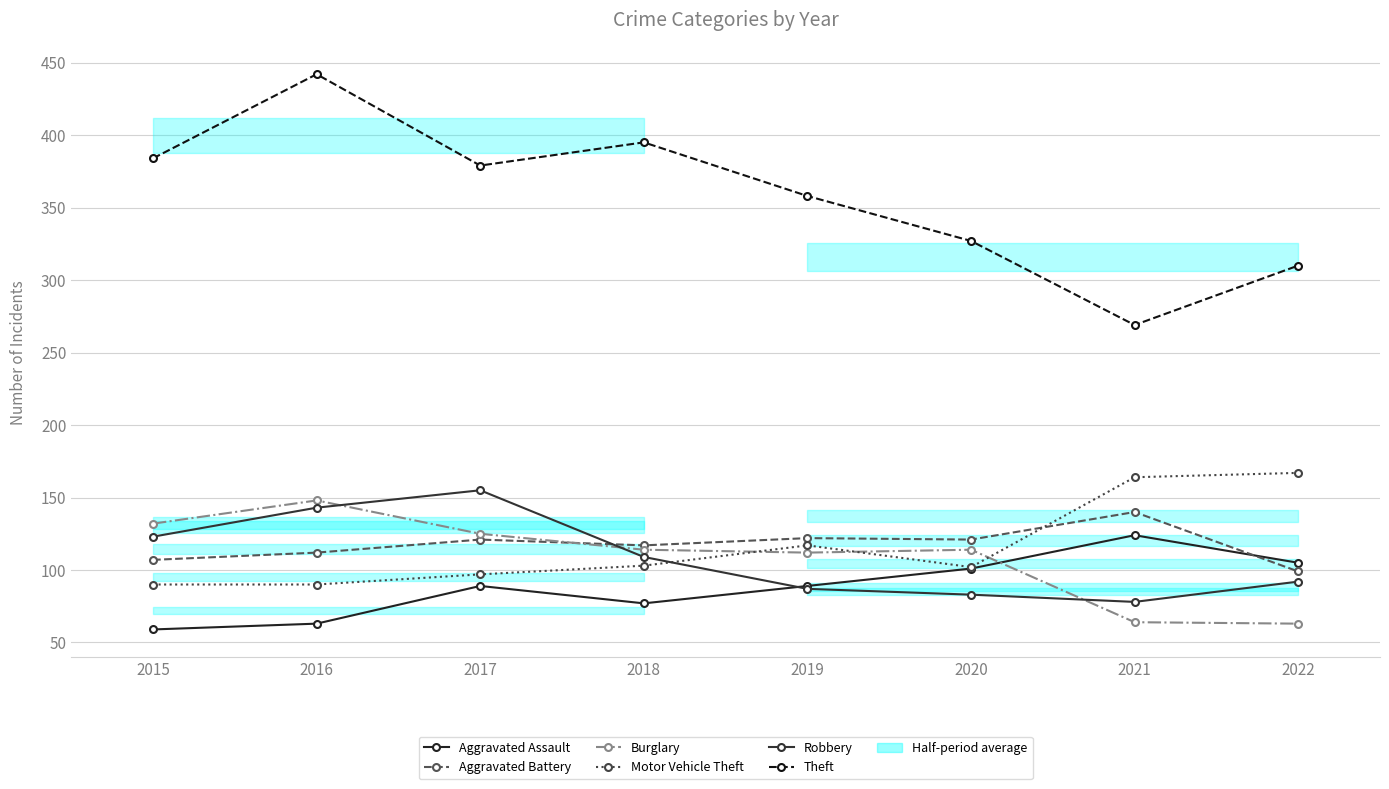

List the series in order of their peak value, highest first.

Theft, Motor Vehicle Theft, Robbery, Burglary, Aggravated Battery, Aggravated Assault